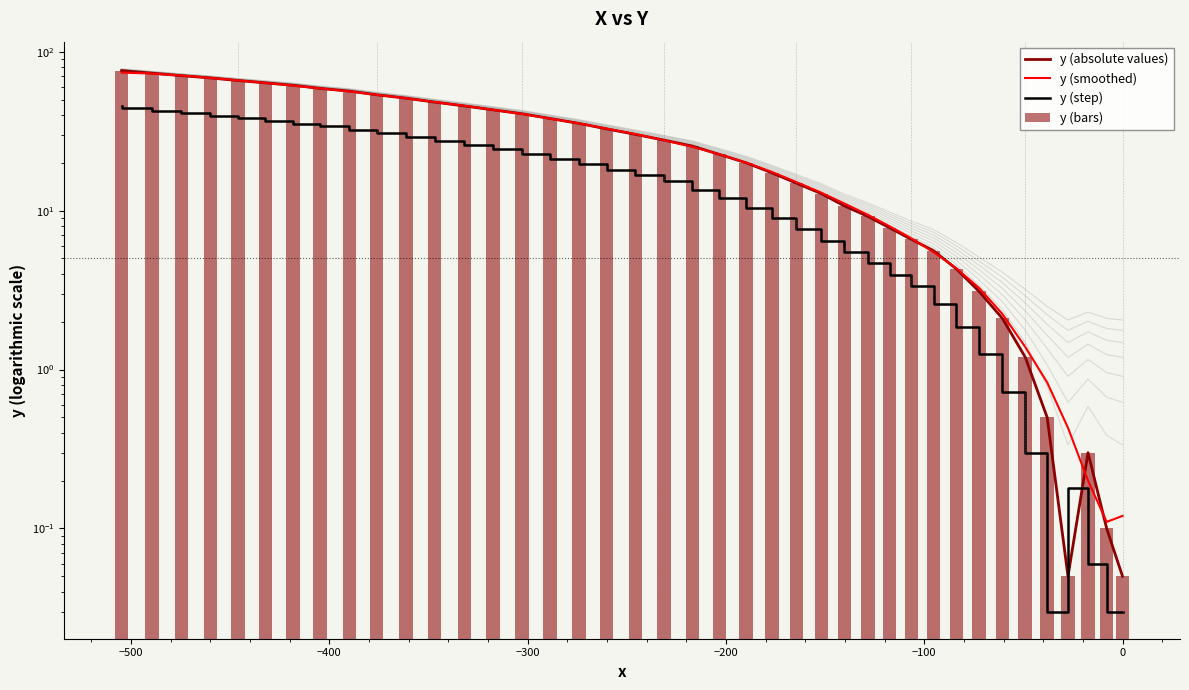

How many values in the y (smoothed) series are below 27?

20